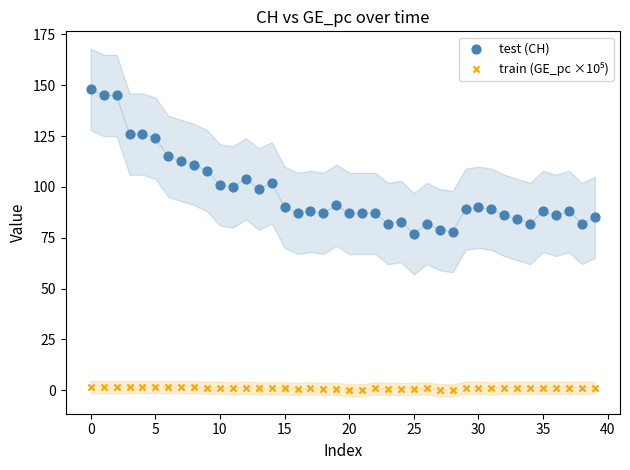

Which series contains the highest Y value?

test (CH)